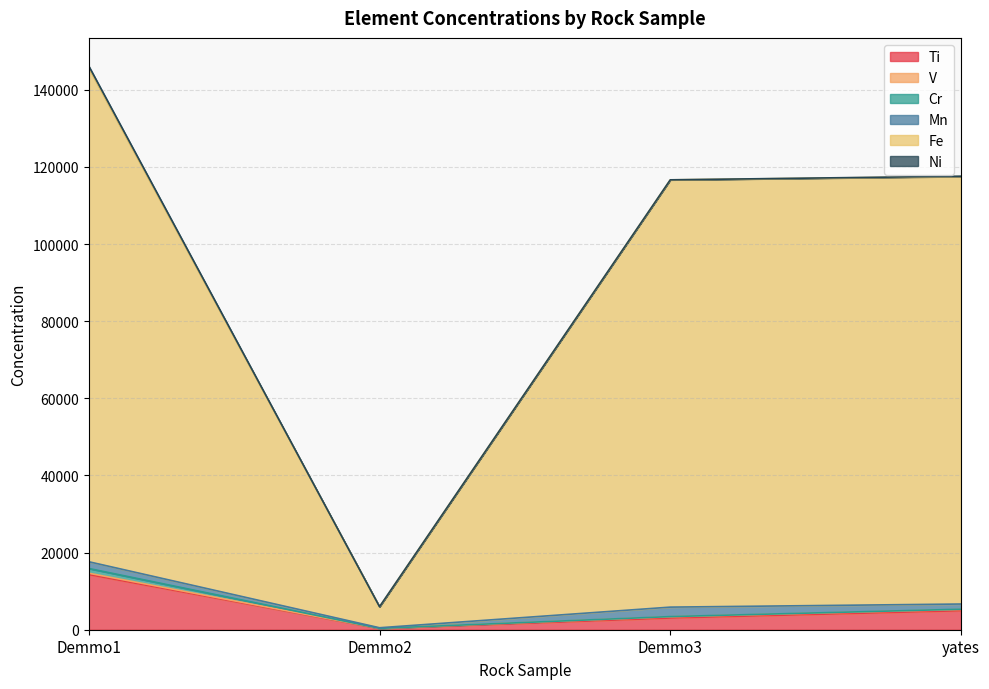

Rank the categories by Fe value from highest to lowest.

Demmo1, yates, Demmo3, Demmo2